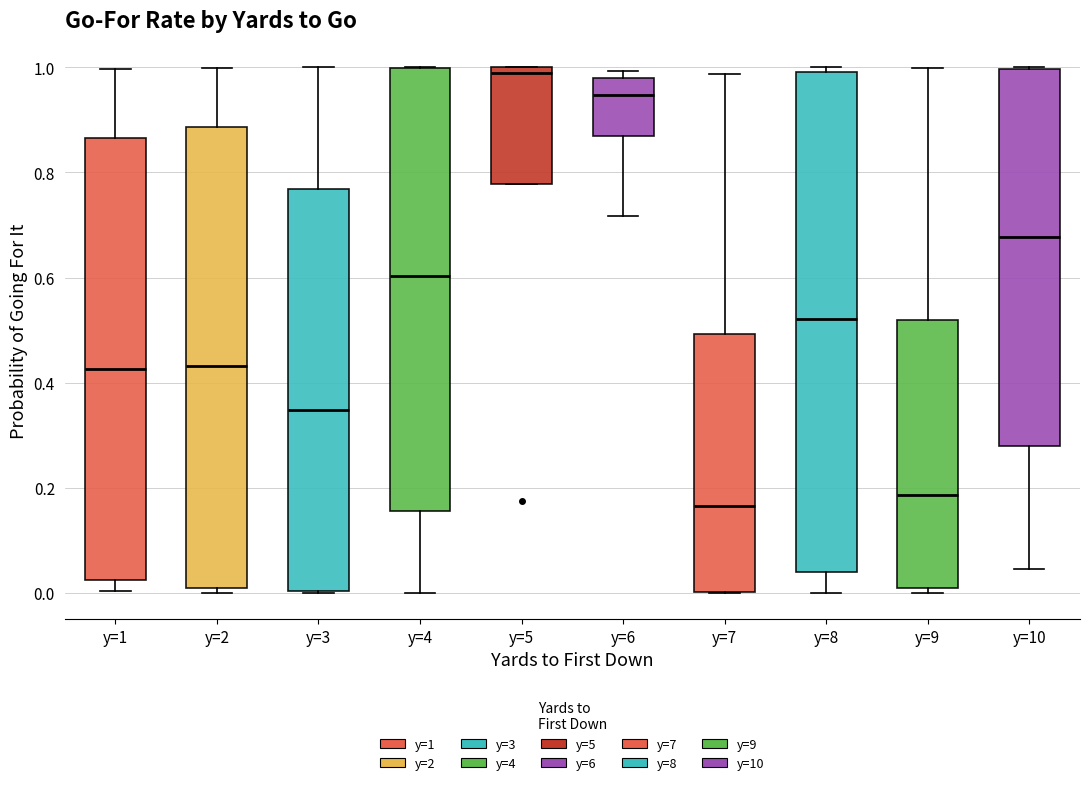

Where does the lower whisker of the box for y=6 end on the y-axis? The values are not printed on the chart, so give them approximately, as read against the axis.

0.72